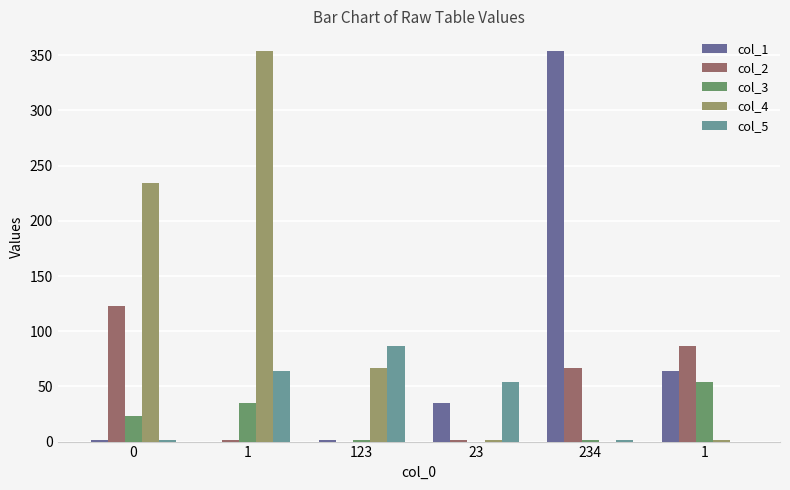

At which label does col_1 first exceed 35?

234